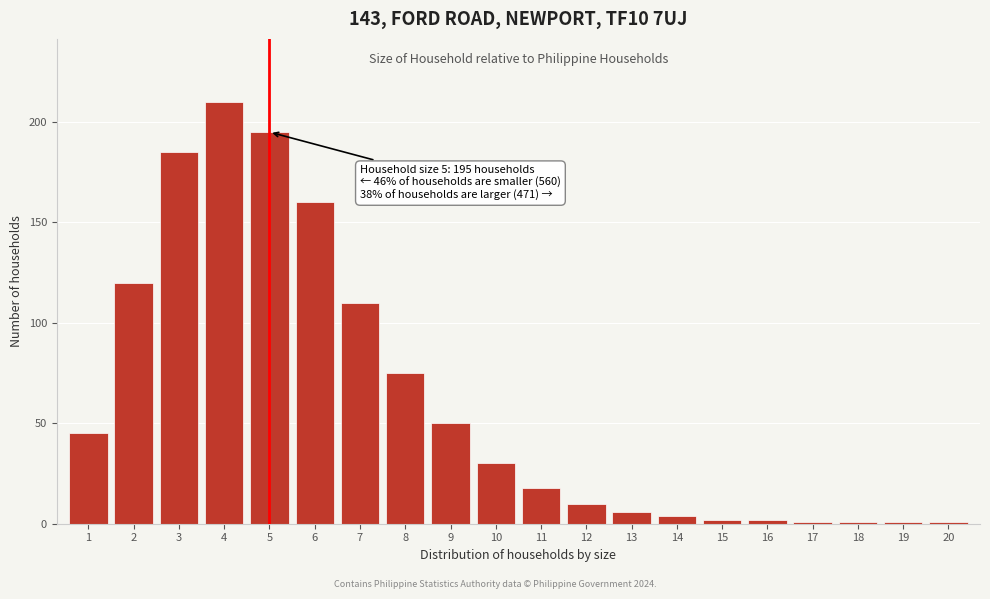

Reading right to left, transcribe all the data shown in this chart.

20=1	19=1	18=1	17=1	16=2	15=2	14=4	13=6	12=10	11=18	10=30	9=50	8=75	7=110	6=160	5=195	4=210	3=185	2=120	1=45